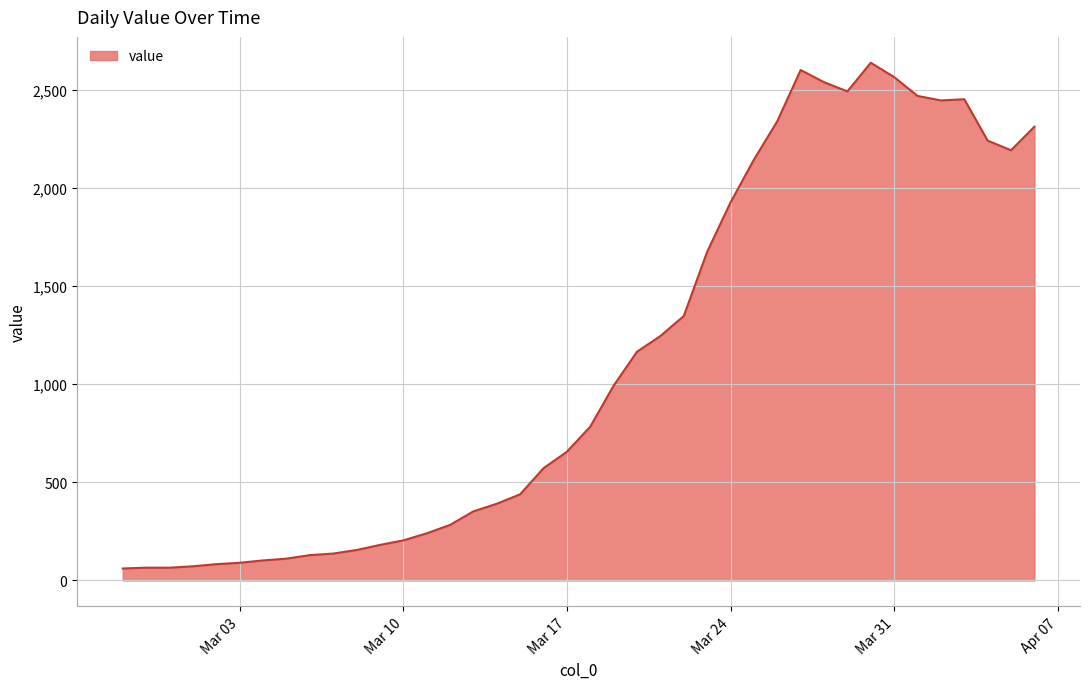

What is the greatest value displayed?

2639